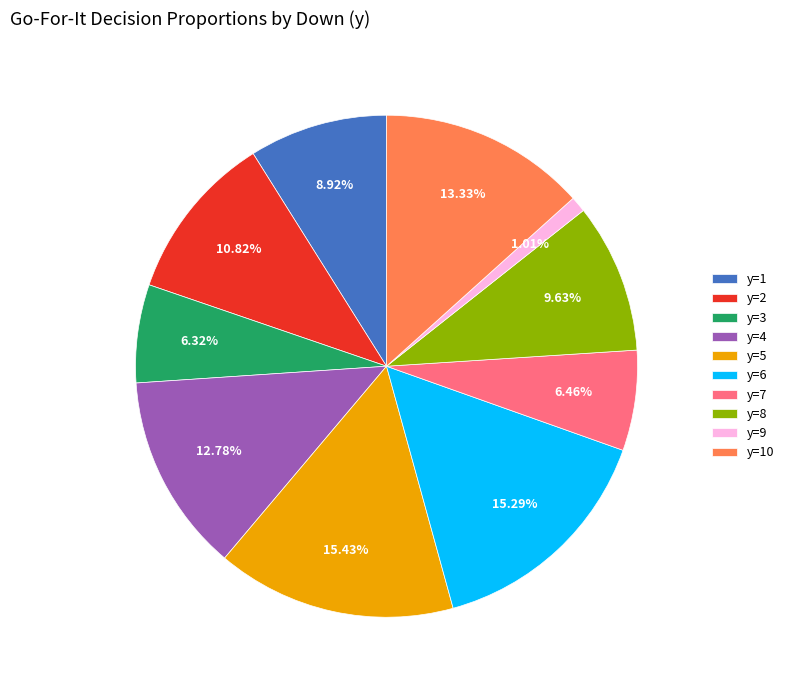

True or false: y=8 accounts for 10% of the total.

True